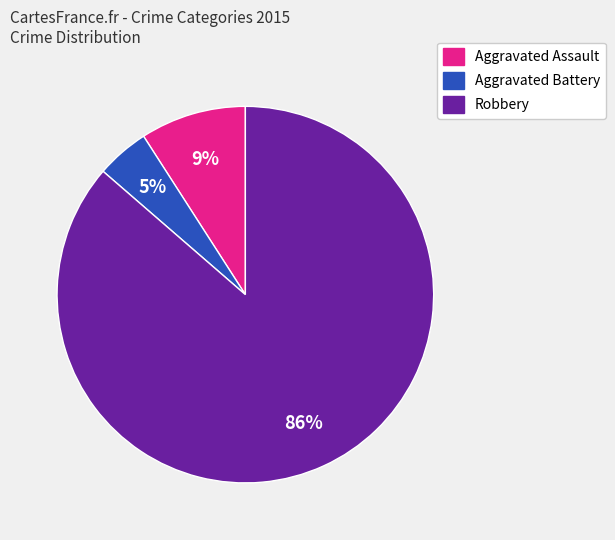

Does Aggravated Assault account for over 50% of the chart?

No